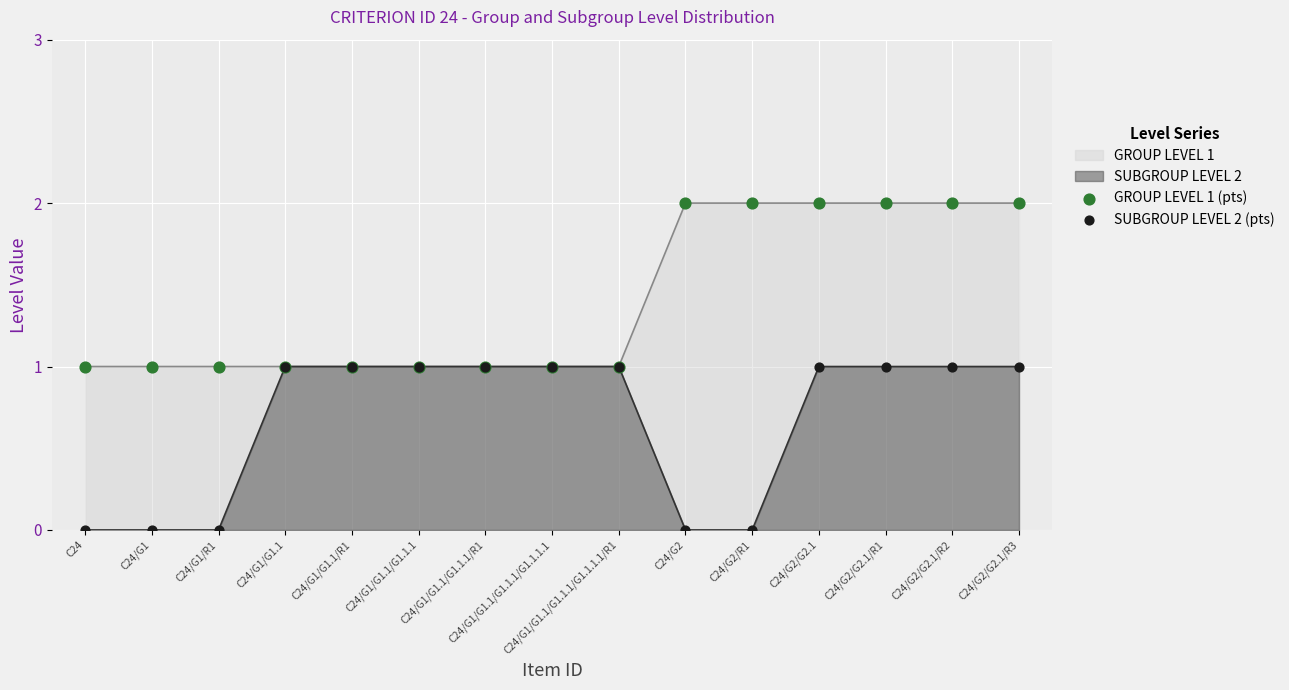

Which series has the widest spread of Y values?

GROUP LEVEL 1 (pts)